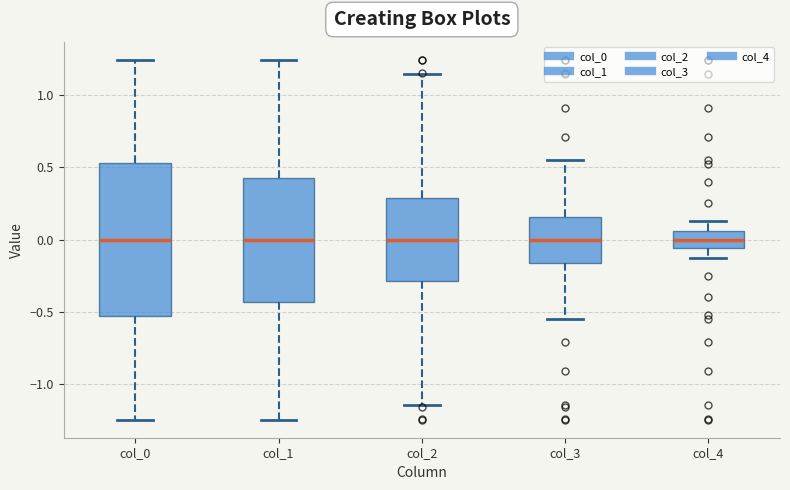

Reading left to right, transcribe this box plot: for each box, give where its median line is, the range the box spans, and where its two whiskers end, as read against the y-axis. The values are not printed on the chart, so give them approximately, as read against the axis.

col_0: median 0.00, box -0.55 to 0.55, whiskers -1.25 to 1.25
col_1: median 0.00, box -0.45 to 0.45, whiskers -1.25 to 1.25
col_2: median 0.00, box -0.30 to 0.30, whiskers -1.15 to 1.15
col_3: median 0.00, box -0.15 to 0.15, whiskers -0.55 to 0.55
col_4: median 0.00, box -0.05 to 0.05, whiskers -0.15 to 0.15